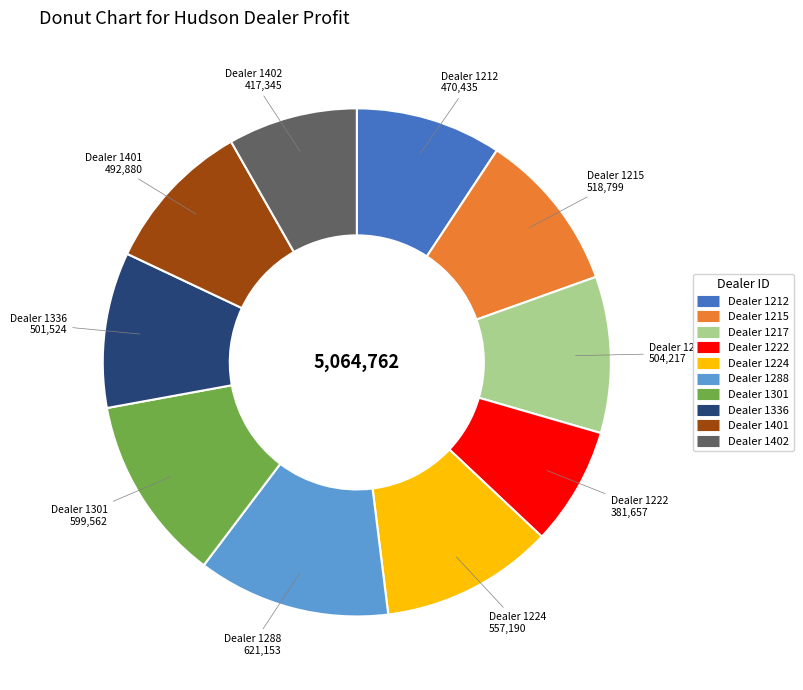

Is there a majority slice in this chart?

No